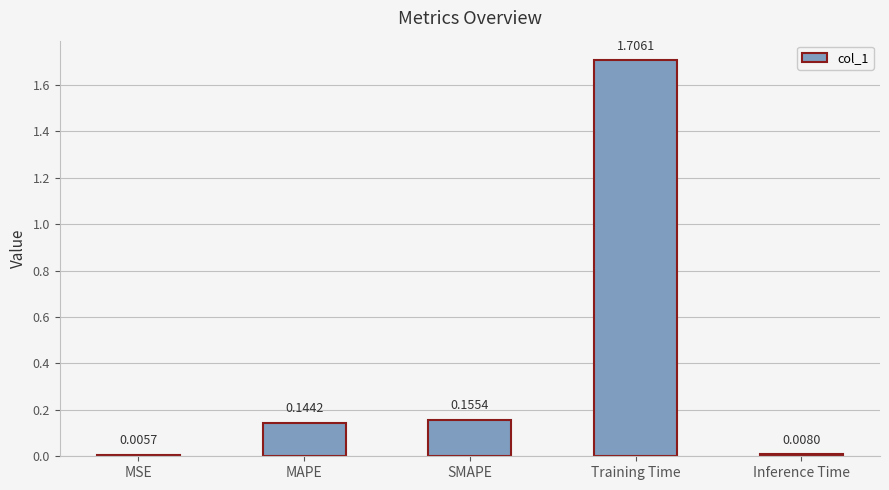

What is the label of the 3rd bar from the right?

SMAPE